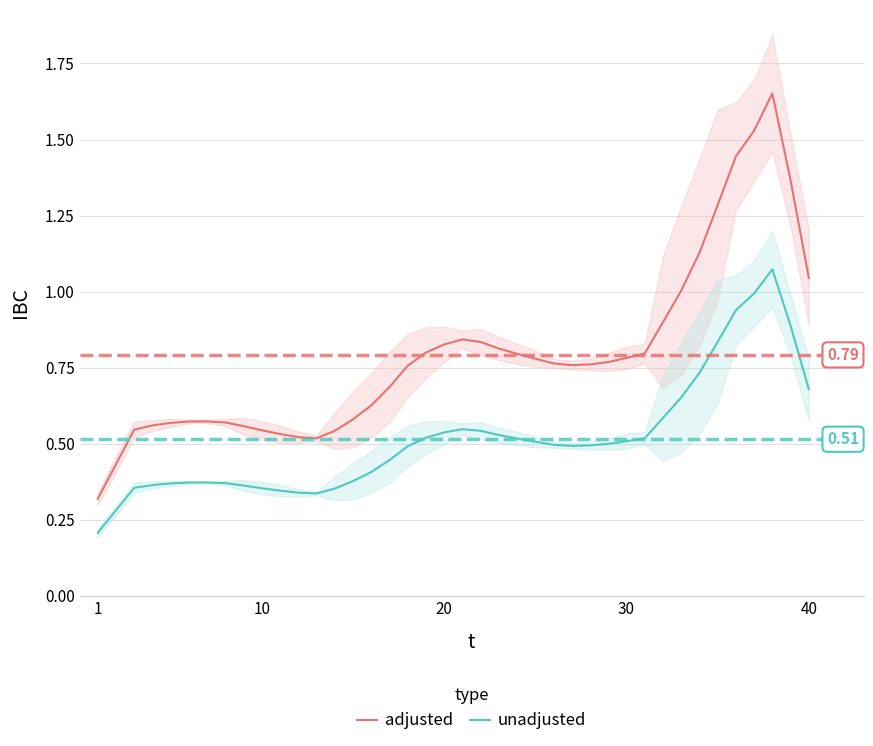

True or false: unadjusted and adjusted intersect in this chart.

False